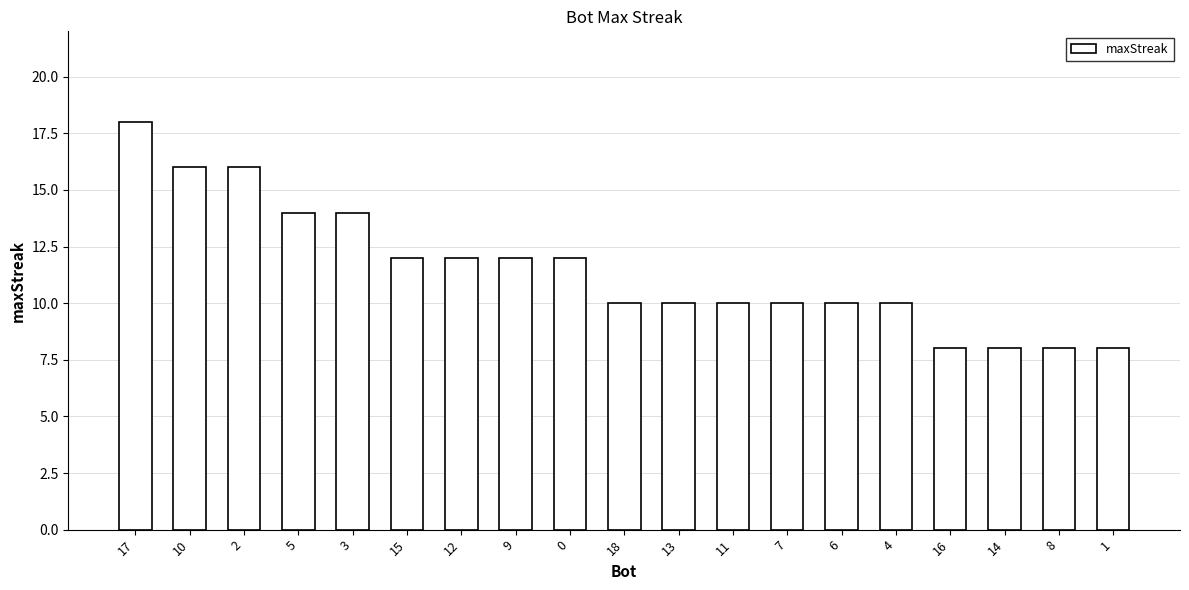

True or false: the data shows 16 at 7.

False